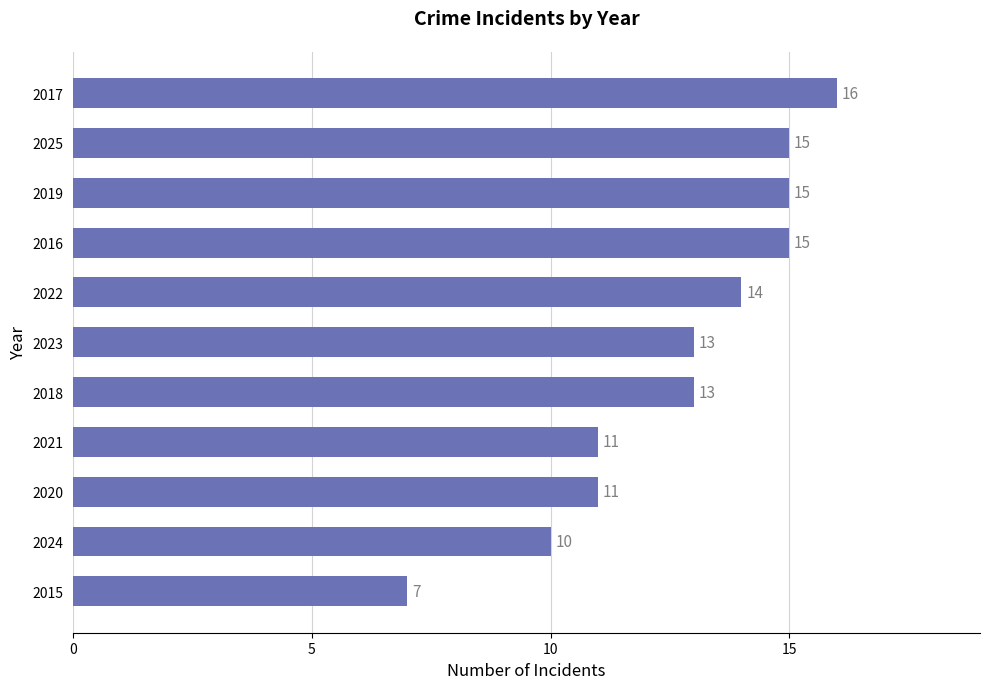

Reading top to bottom, transcribe all the data shown in this chart.

16	15	15	15	14	13	13	11	11	10	7